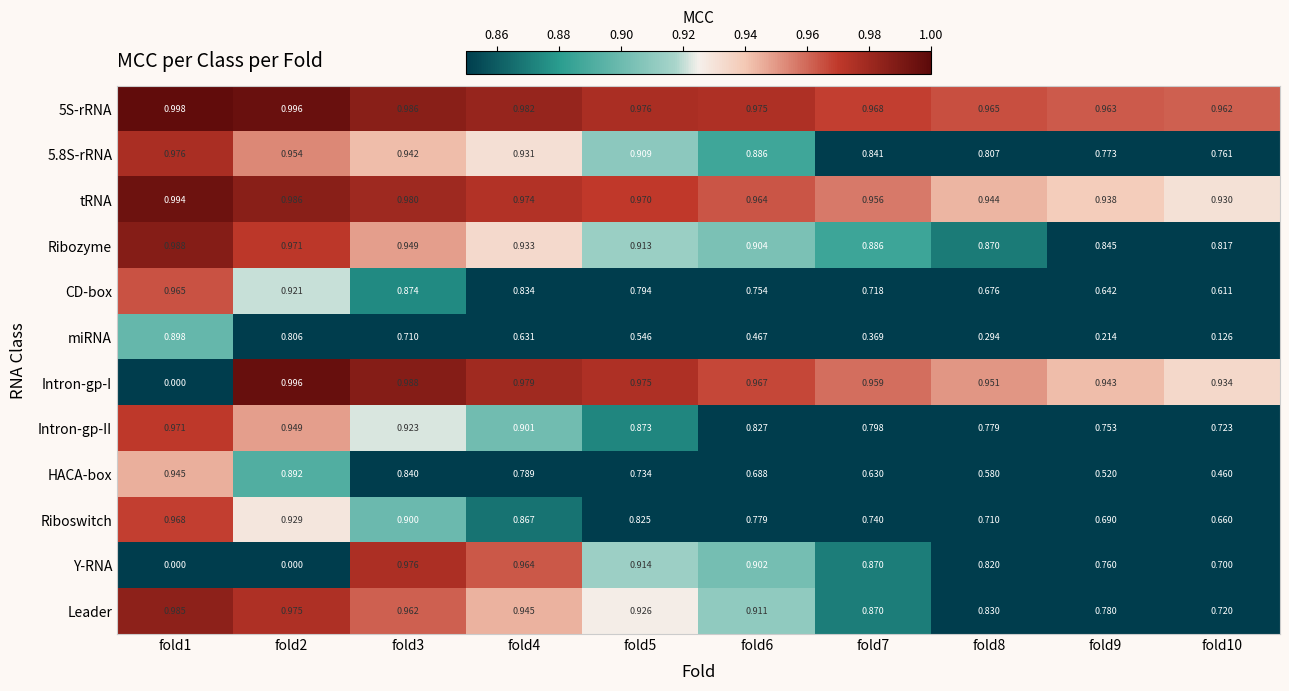

At which category does the chart reach its peak across all series?

fold1